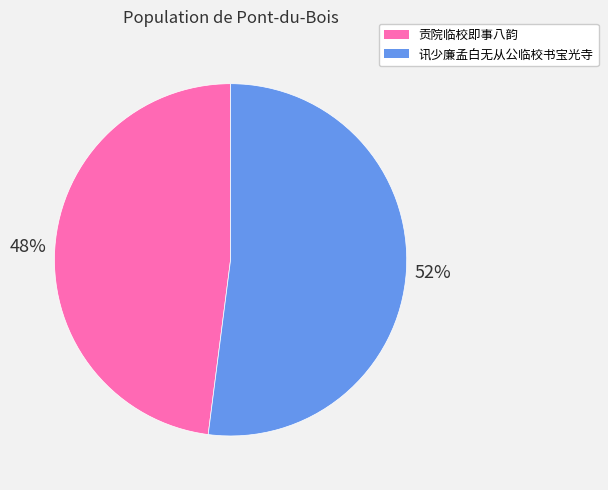

The 贡院临校即事八韵 slice represents 35% of the pie. True or false?

False